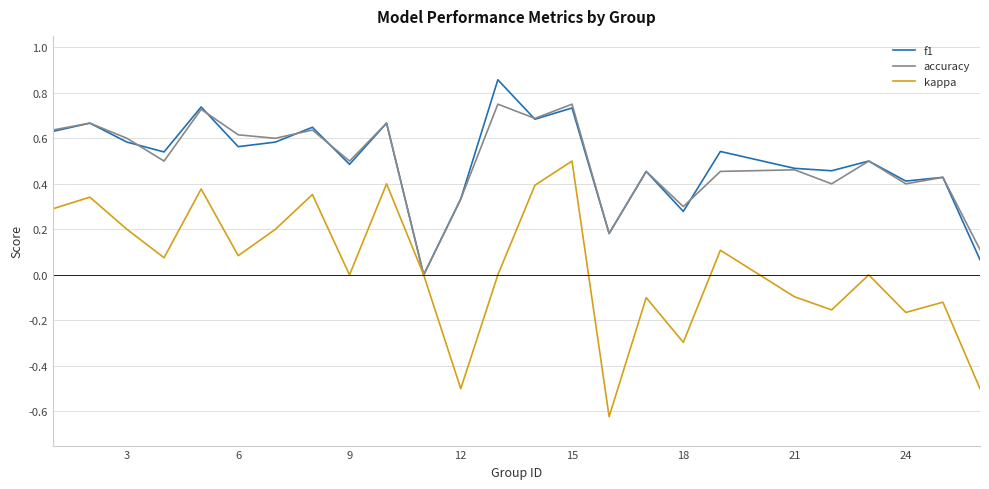

Which series has the widest spread of values?

kappa